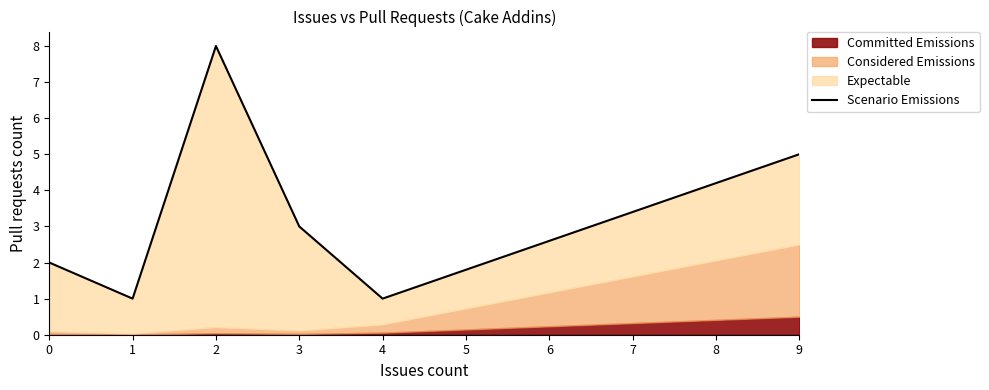

How many values are between 1 and 5?

5